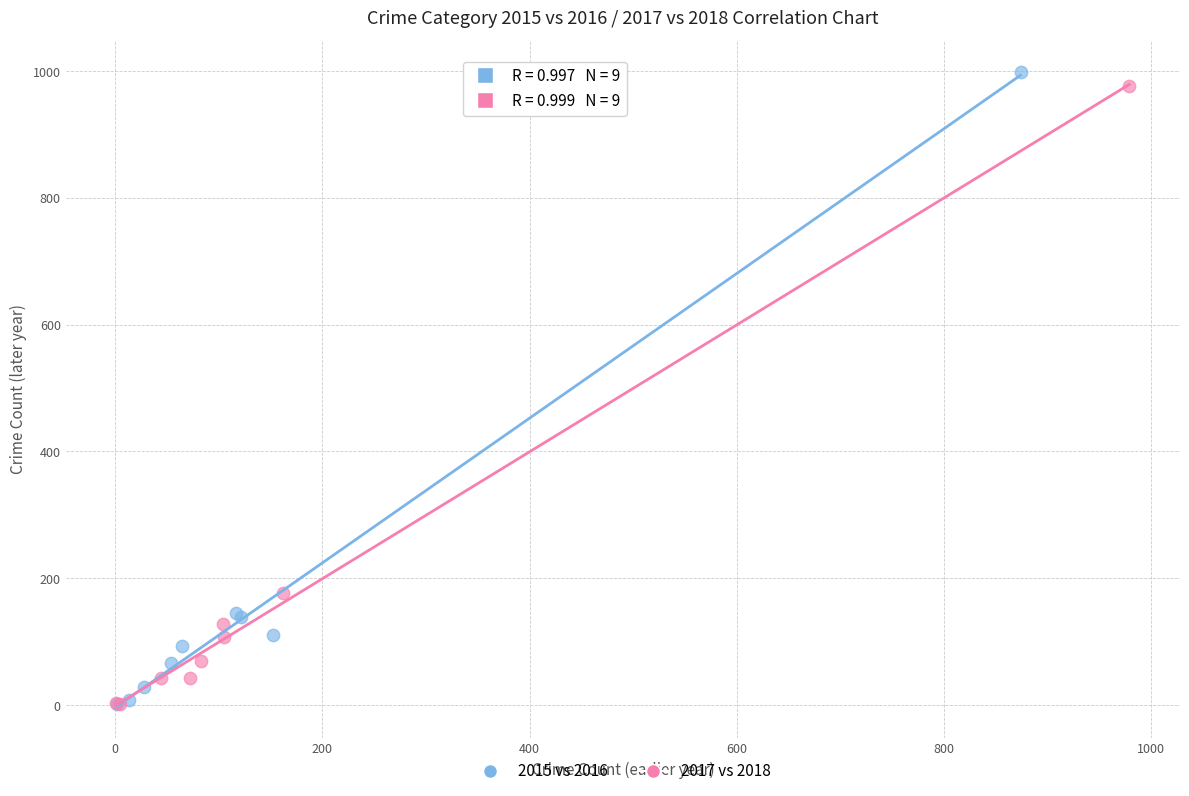

Which series reaches the maximum Y coordinate?

2015 vs 2016